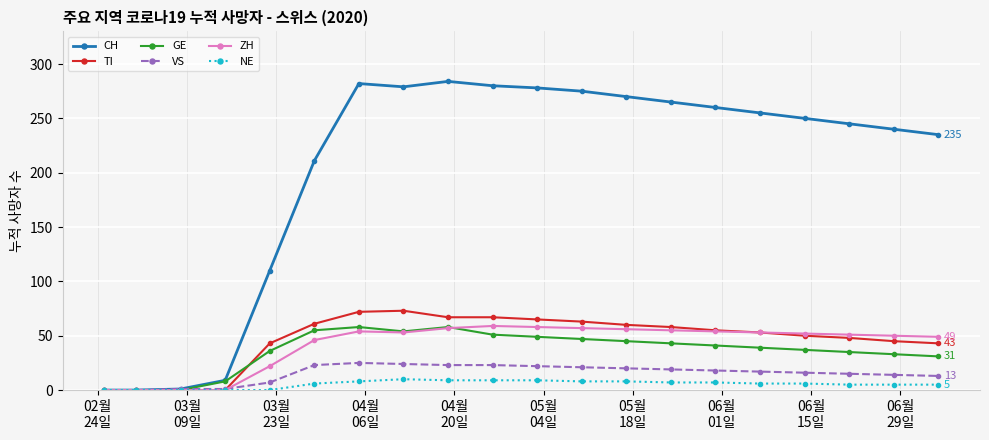

True or false: CH has more than 1 interior local peaks.

True